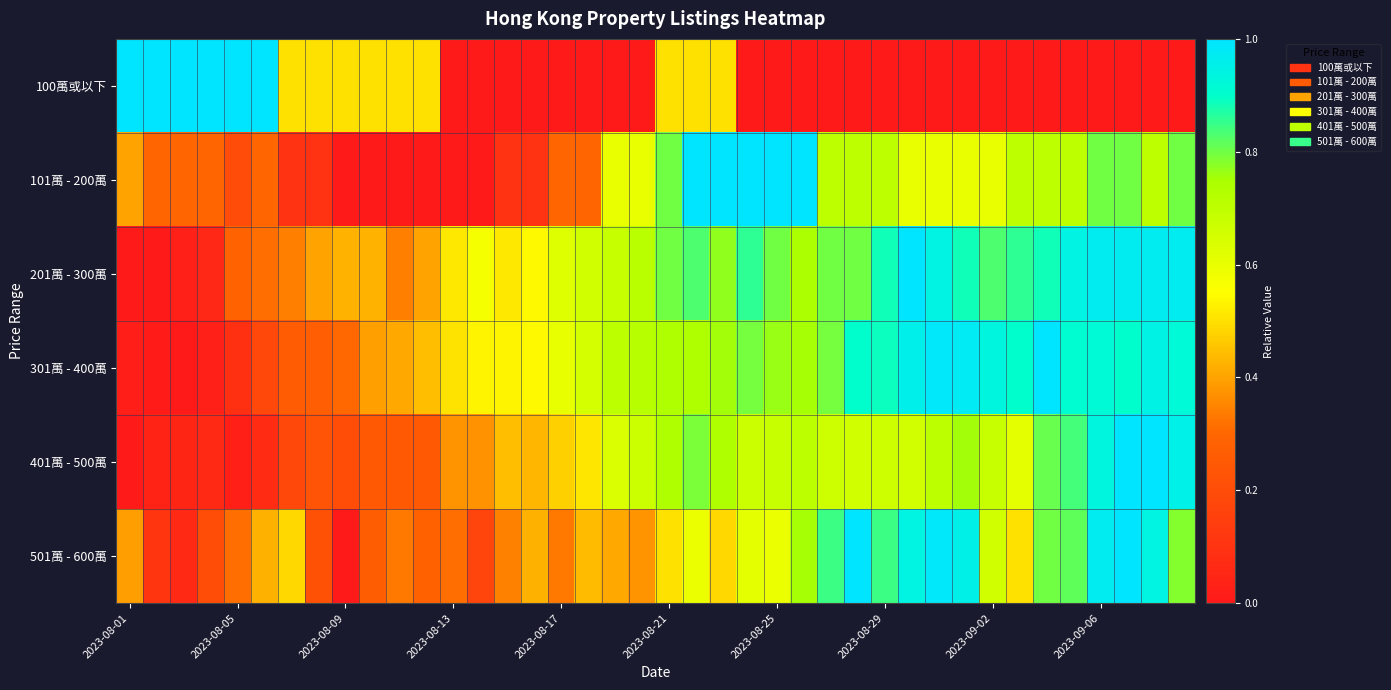

List the series in order of their peak value, lowest first.

100萬或以下, 101萬 - 200萬, 201萬 - 300萬, 301萬 - 400萬, 401萬 - 500萬, 501萬 - 600萬